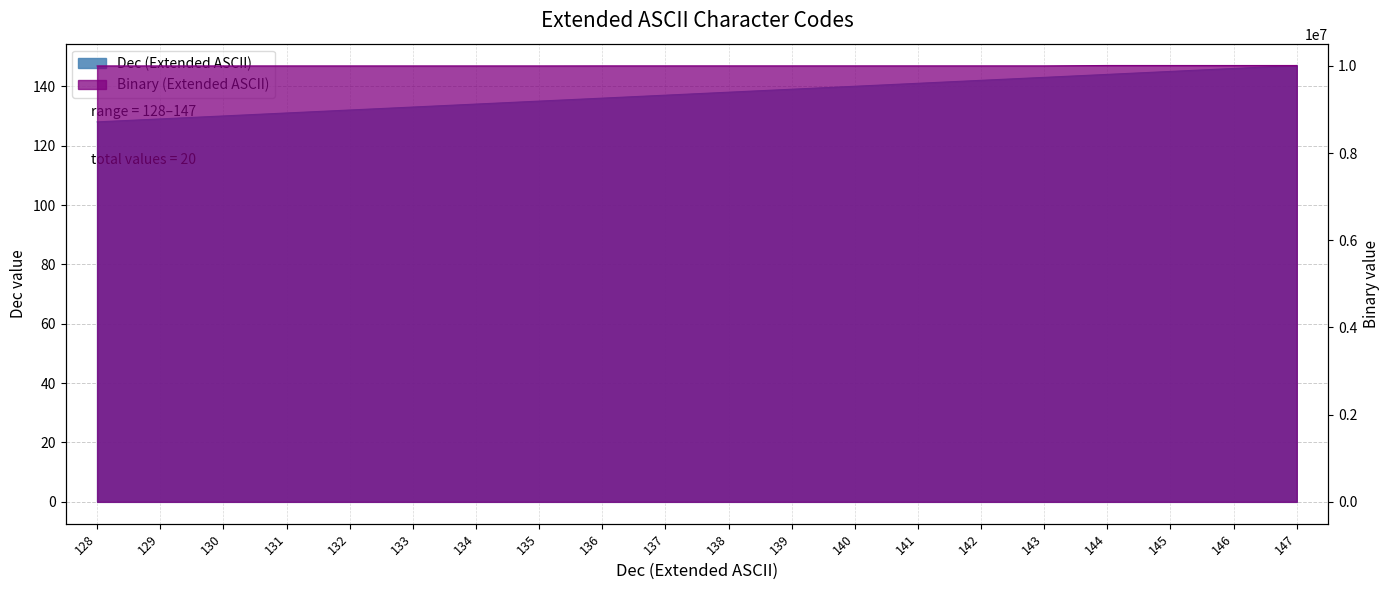

What is the maximum value for Dec (Extended ASCII)?

147